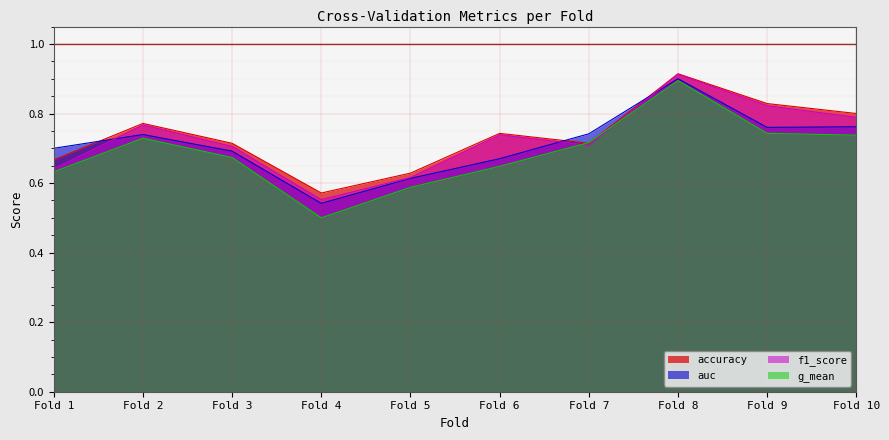

How many interior local peaks does the auc series have?

2